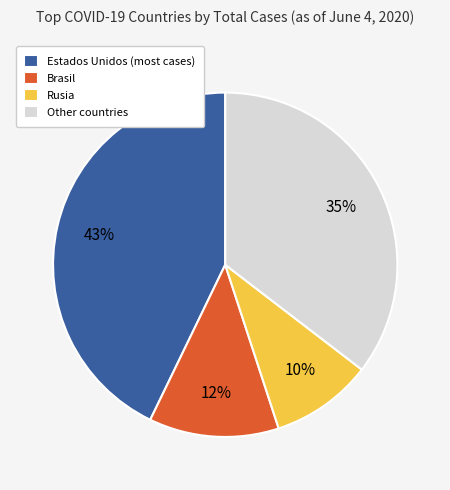

What is the ratio of the value at Other countries to the value at Estados Unidos (most cases)?

0.8